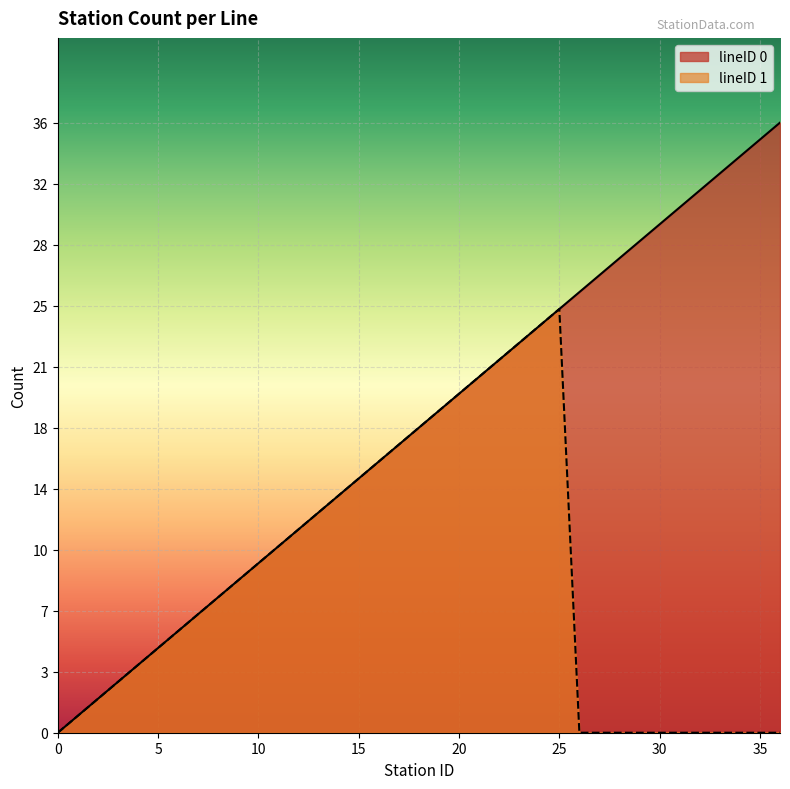

Reading left to right, extract all data points from this chart.

0=0	1=1	2=2	3=3	4=4	5=5	6=6	7=7	8=8	9=9	10=10	11=11	12=12	13=13	14=14	15=15	16=16	17=17	18=18	19=19	20=20	21=21	22=22	23=23	24=24	25=25	26=26	27=27	28=28	29=29	30=30	31=31	32=32	33=33	34=34	35=35	36=36